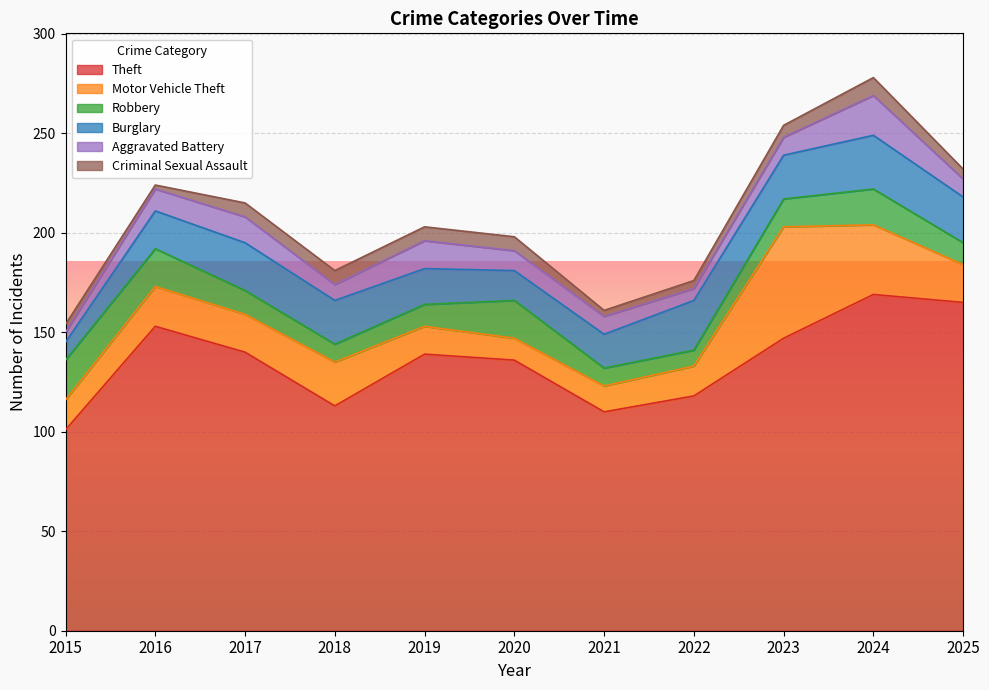

What is the difference between the Criminal Sexual Assault values at 2018 and 2021?

4